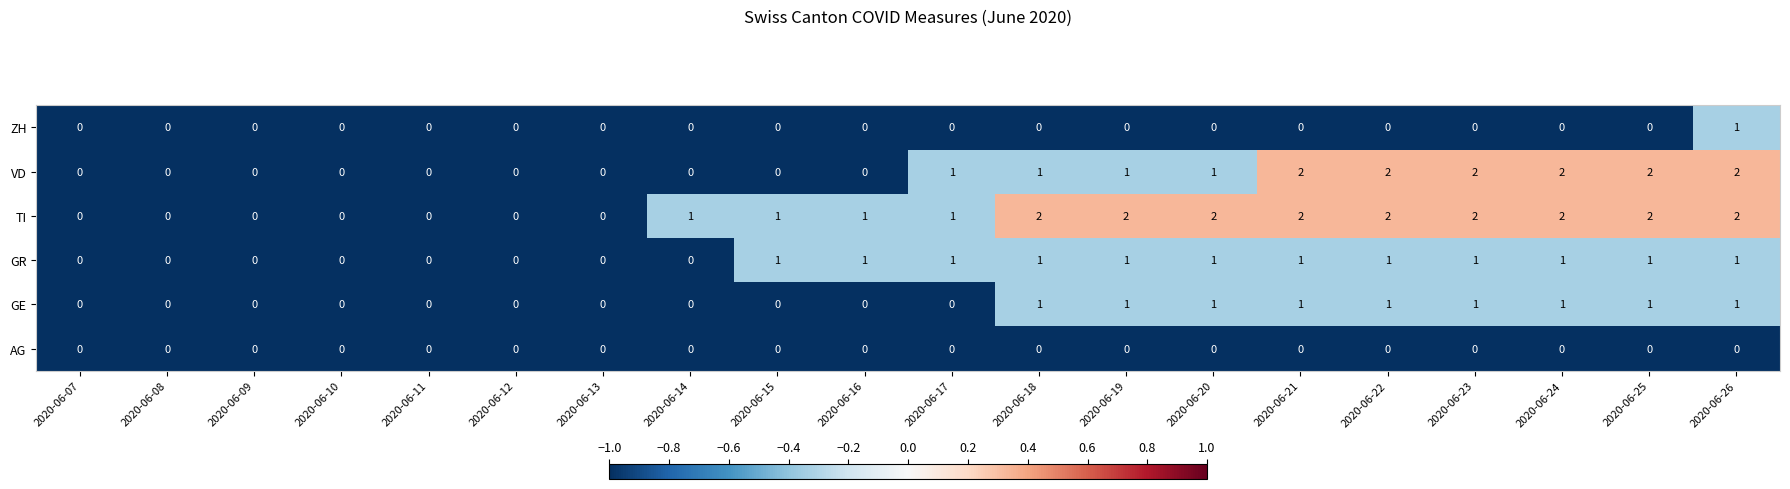

How many data points does each series have?

20